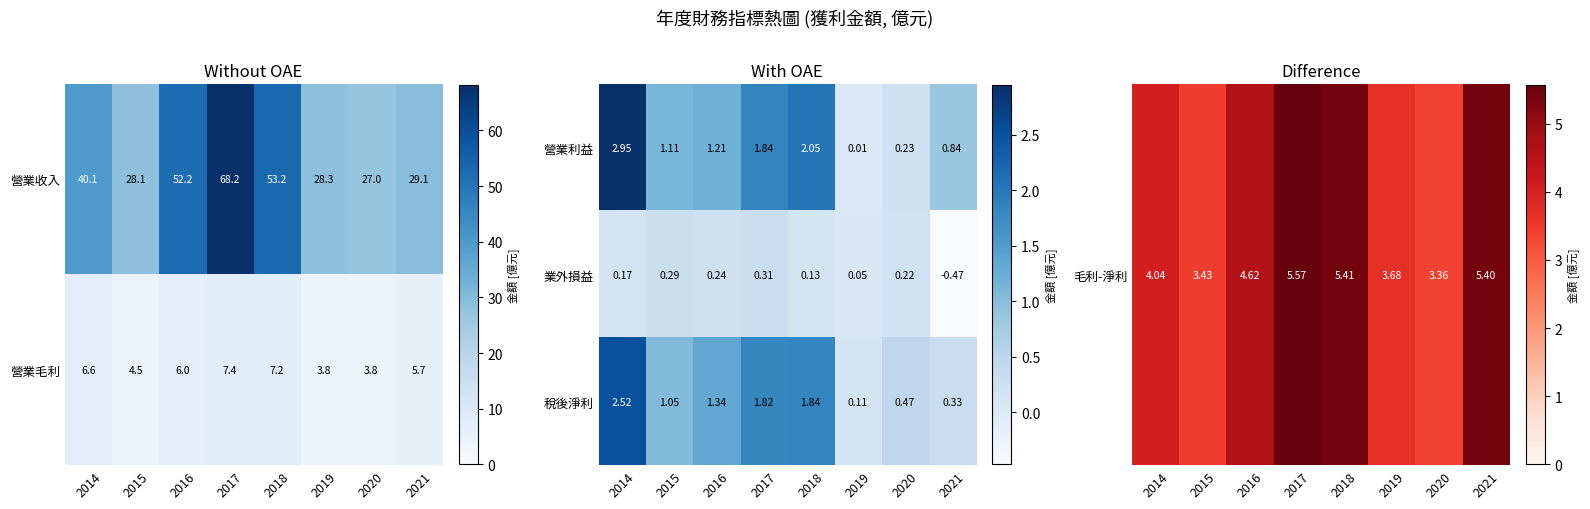

Is the value of 稅後淨利 at 2015 greater than the value of 業外損益 at 2021?

Yes